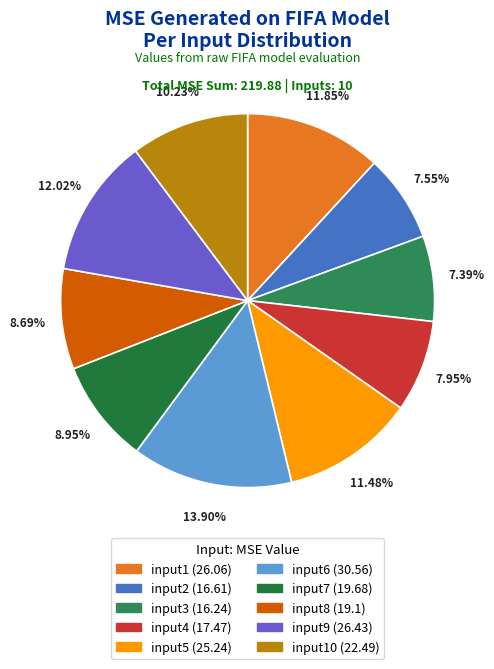

How many segments does this pie chart have?

10